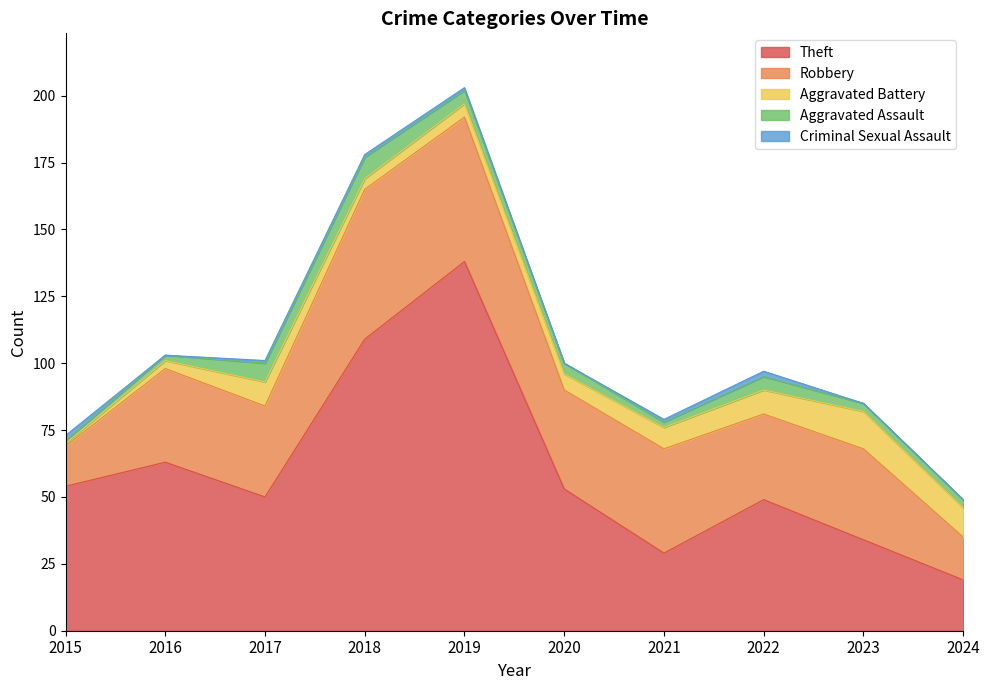

At which category does the chart reach its peak across all series?

2019